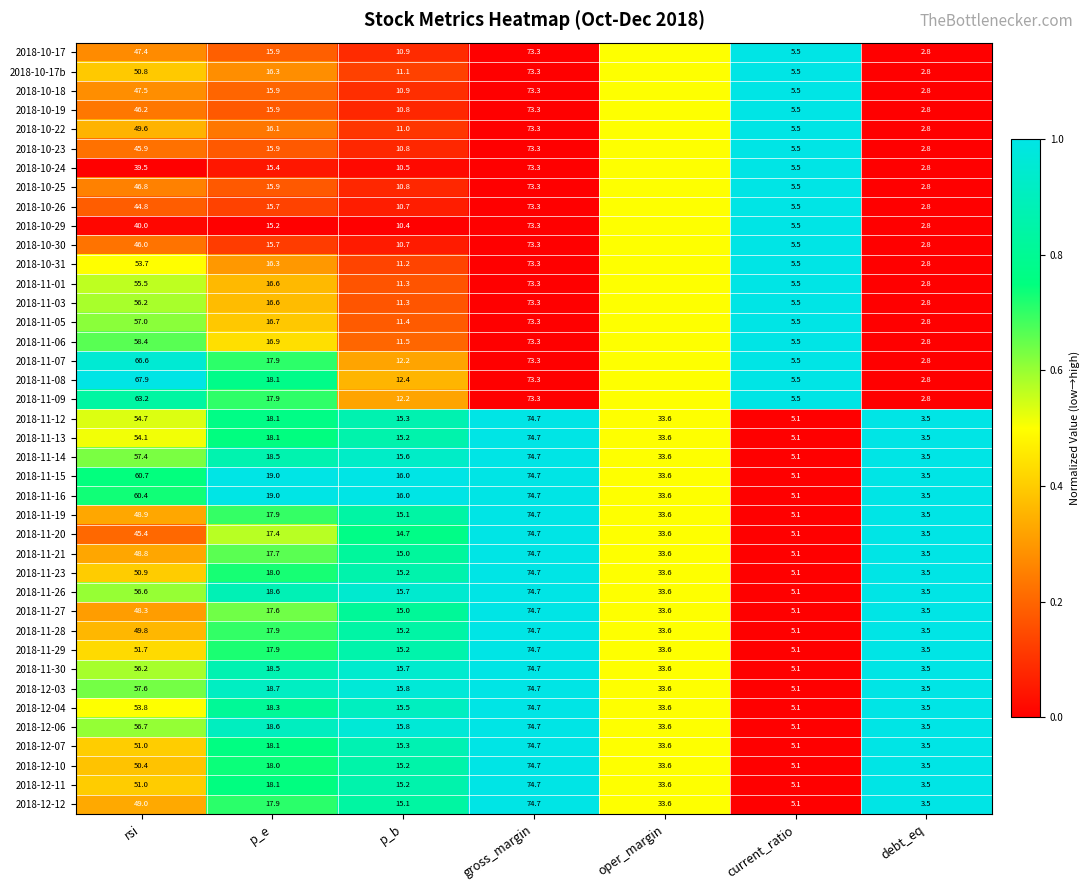

At which label does 2018-11-15 first exceed 19?

rsi